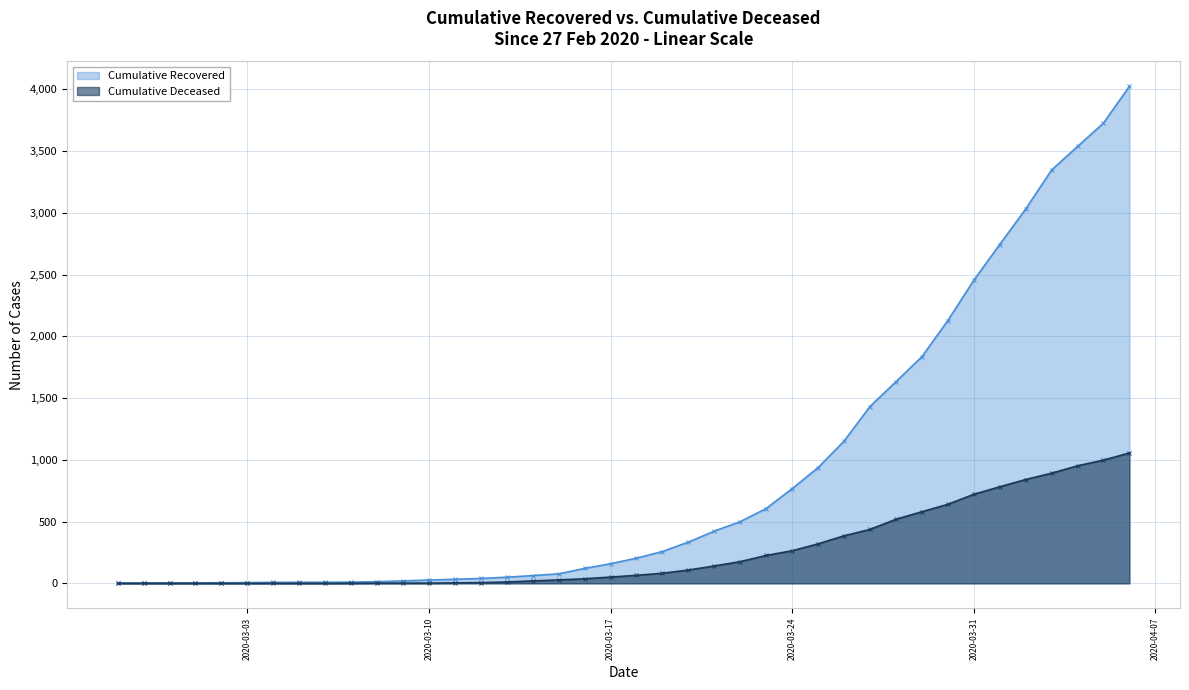

What is the value of the cumulative_recovered point at the 9th from the left?

9